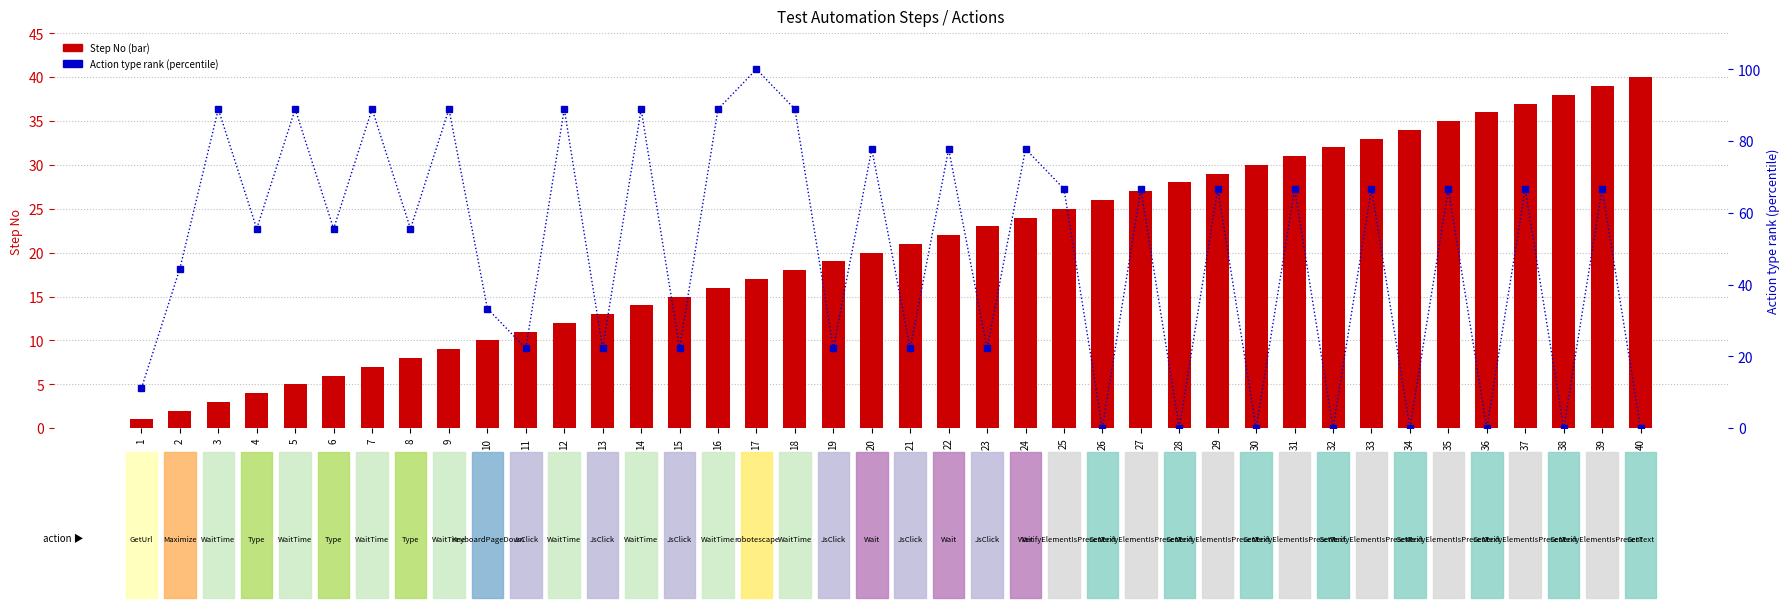

What is the difference between the maximum and minimum values in the Step No series?

39.0